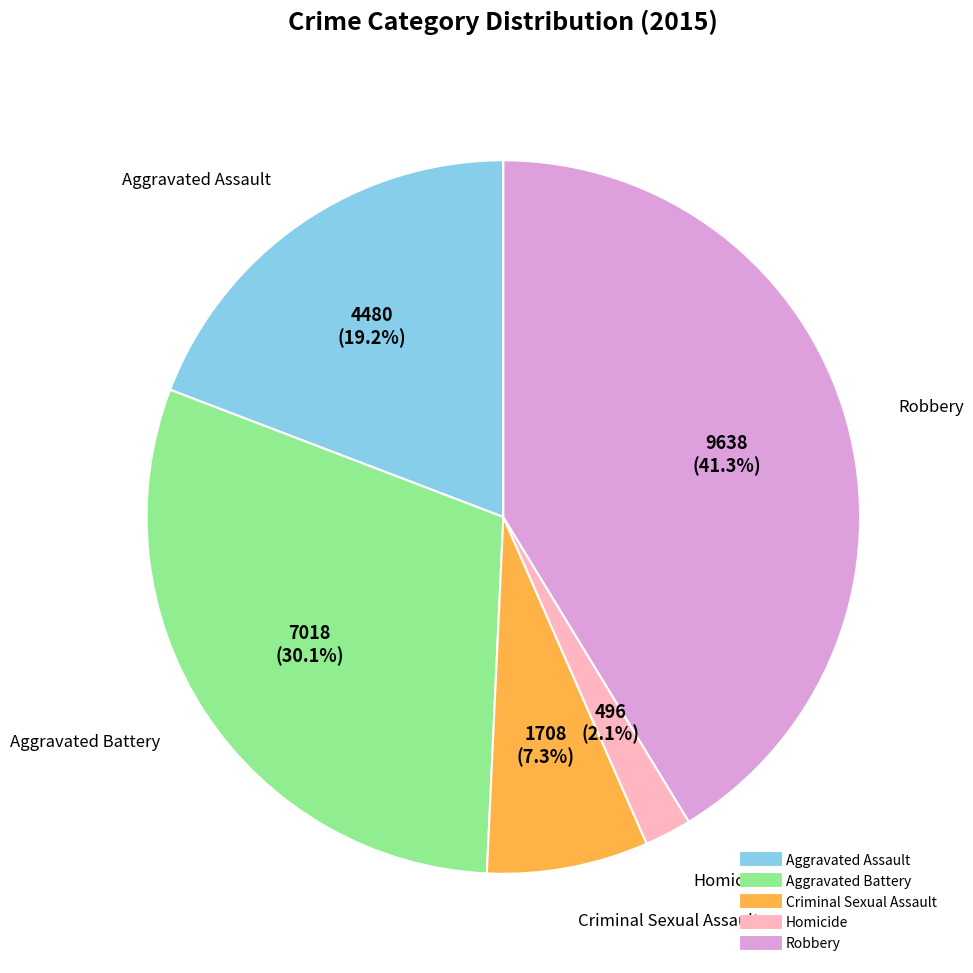

To the nearest percent, what is the average slice percentage?

20%